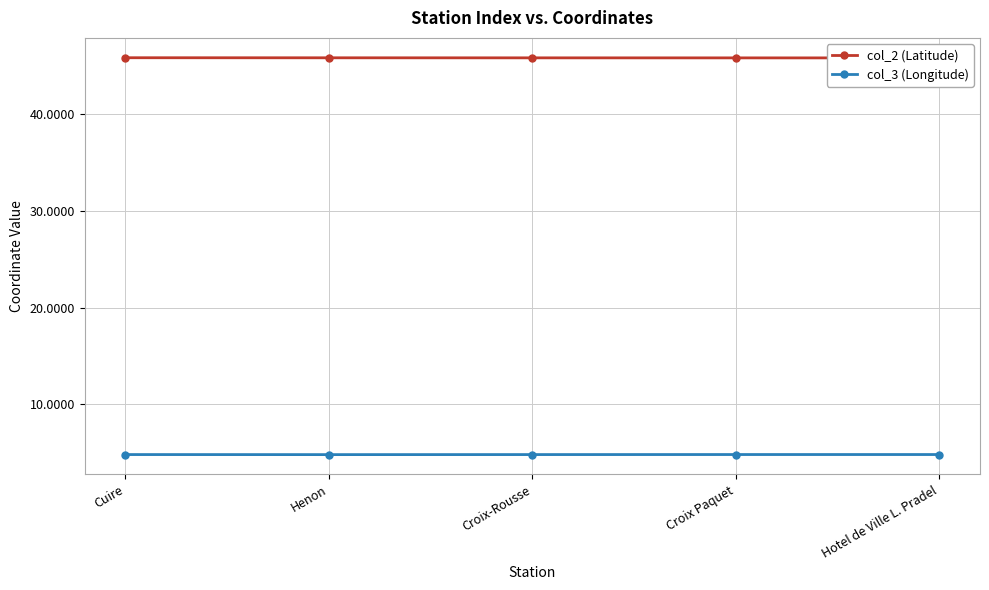

The col_3 (Longitude) series shows 2.1 at Henon. True or false?

False